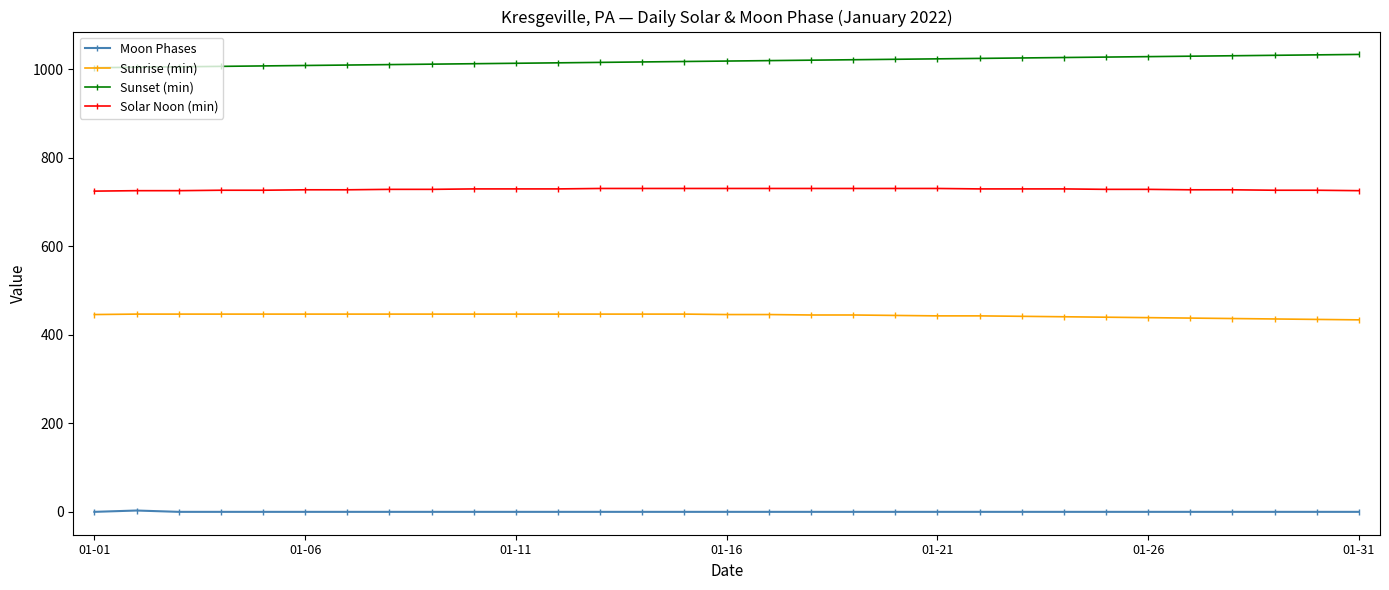

What is the value of the Sunset (min) point at the 21st from the left?

1024